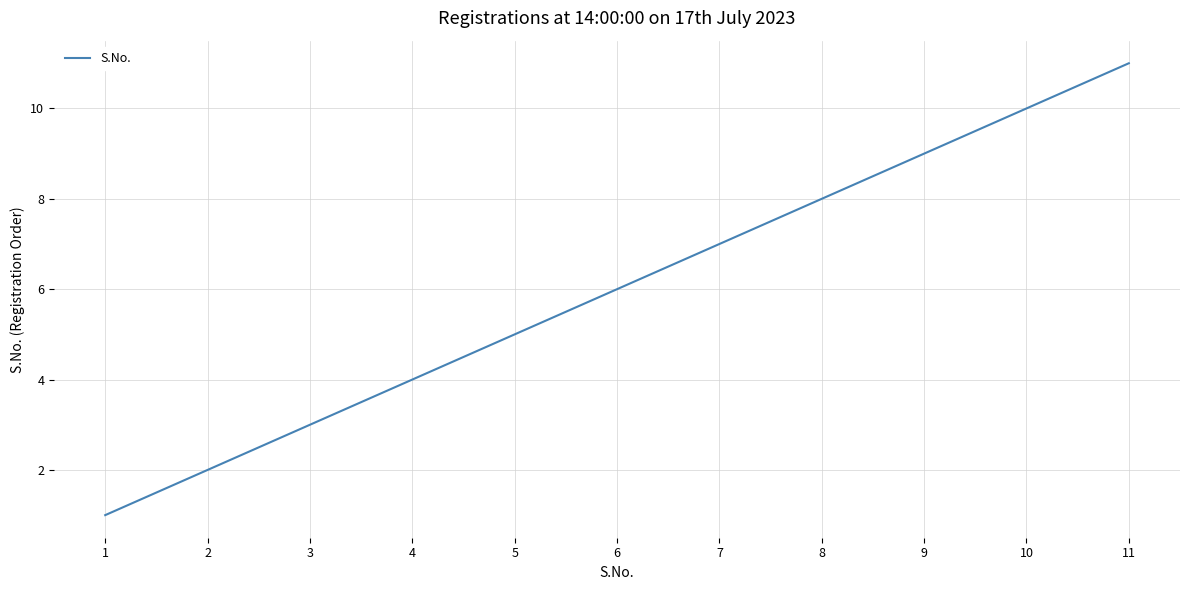

What is the minimum value shown in the chart?

1